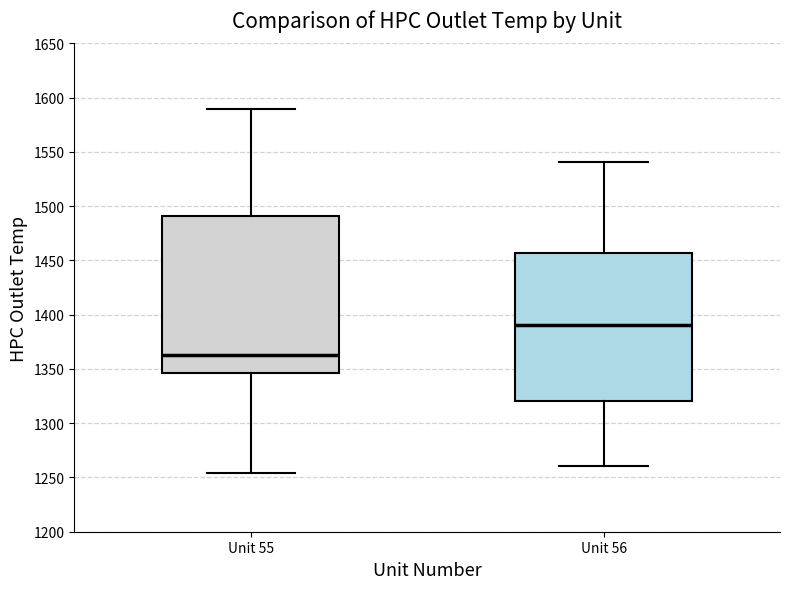

Reading left to right, transcribe this box plot: for each box, give where its median line is, the range the box spans, and where its two whiskers end, as read against the y-axis. The values are not printed on the chart, so give them approximately, as read against the axis.

Unit 55: median 1365, box 1345 to 1490, whiskers 1255 to 1590
Unit 56: median 1390, box 1320 to 1455, whiskers 1260 to 1540